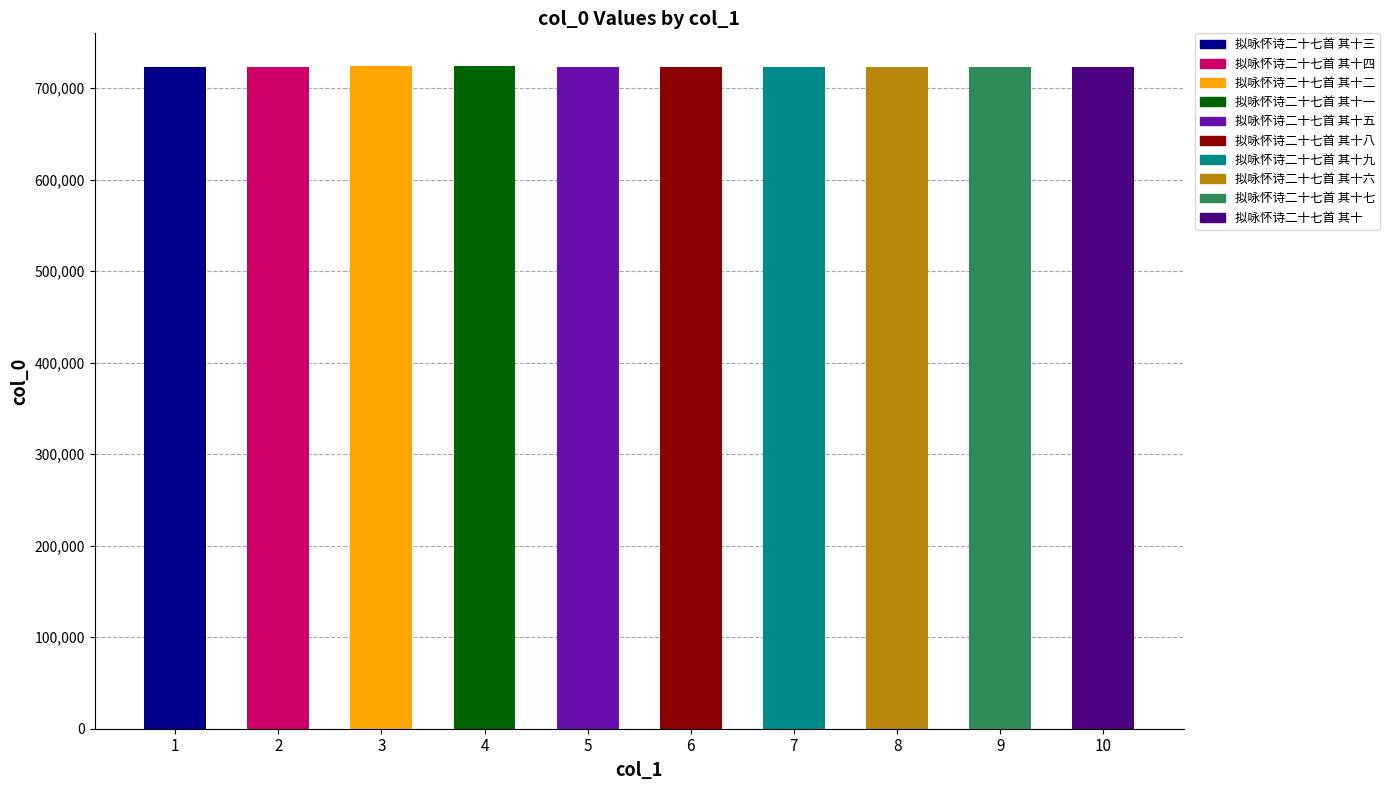

How many categories are shown in the chart?

10